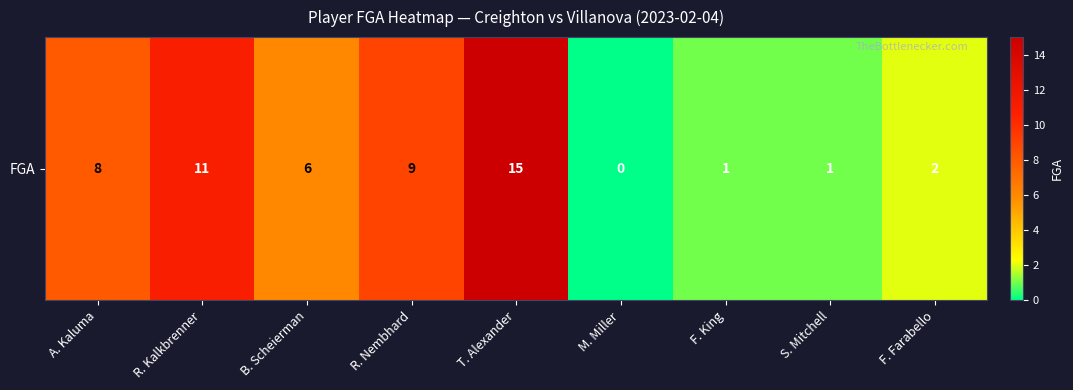

Reading right to left, extract all data points from this chart.

F. Farabello=2	S. Mitchell=1	F. King=1	M. Miller=0	T. Alexander=15	R. Nembhard=9	B. Scheierman=6	R. Kalkbrenner=11	A. Kaluma=8